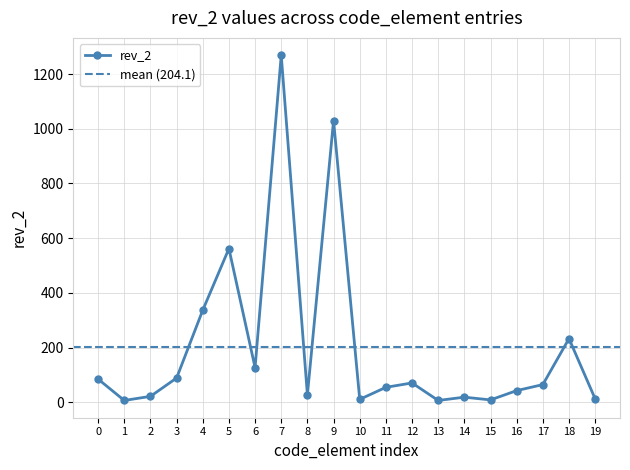

The value of rev_2 at 5 is 562. True or false?

True